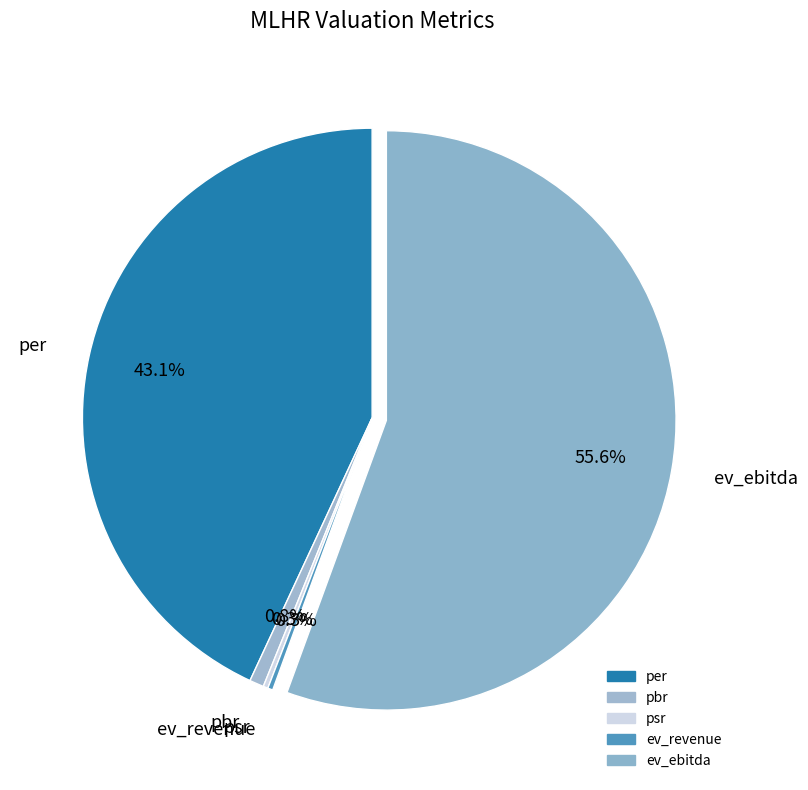

Combined, what portion of the pie is per and pbr?

43.9%